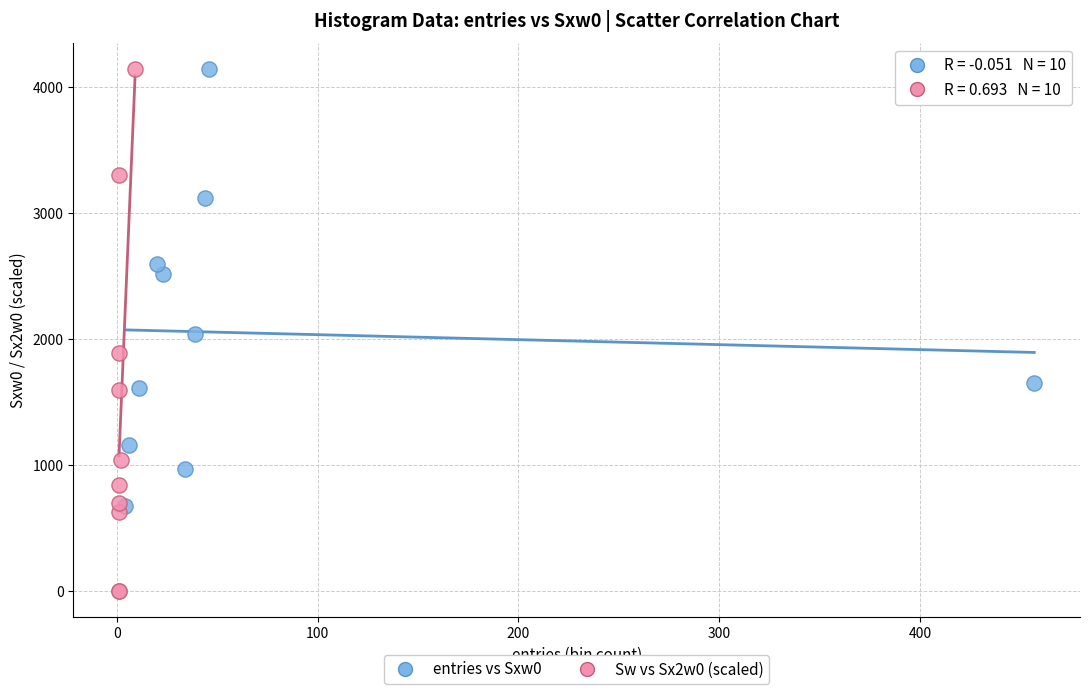

What are all the series names shown in the legend?

entries vs Sxw0, Sw vs Sx2w0 (scaled)